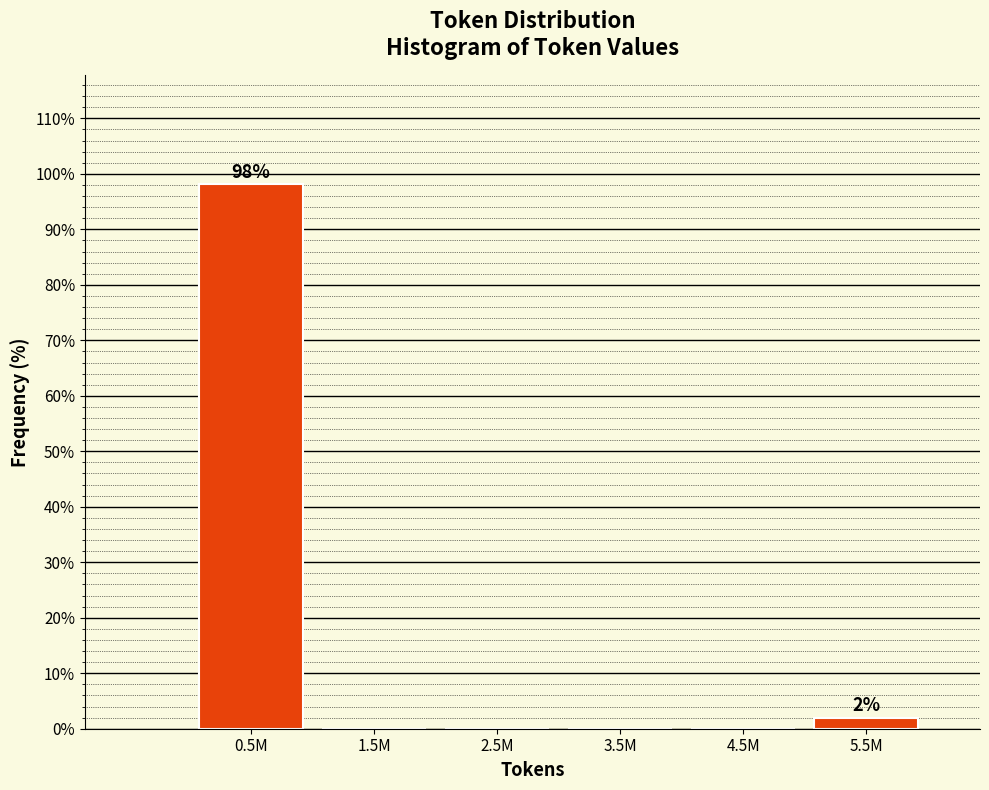

Reading right to left, transcribe all the data shown in this chart.

5.5M=1.9	4.5M=0.0	3.5M=0.0	2.5M=0.0	1.5M=0.0	0.5M=98.1